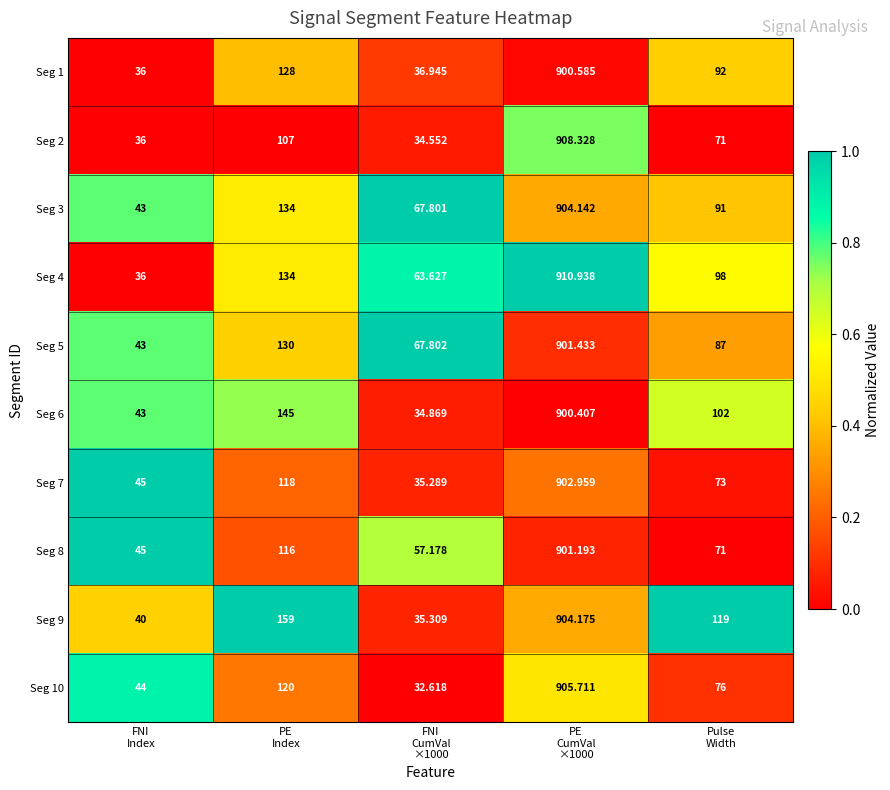

Which series has the largest total across all categories?

Seg 9